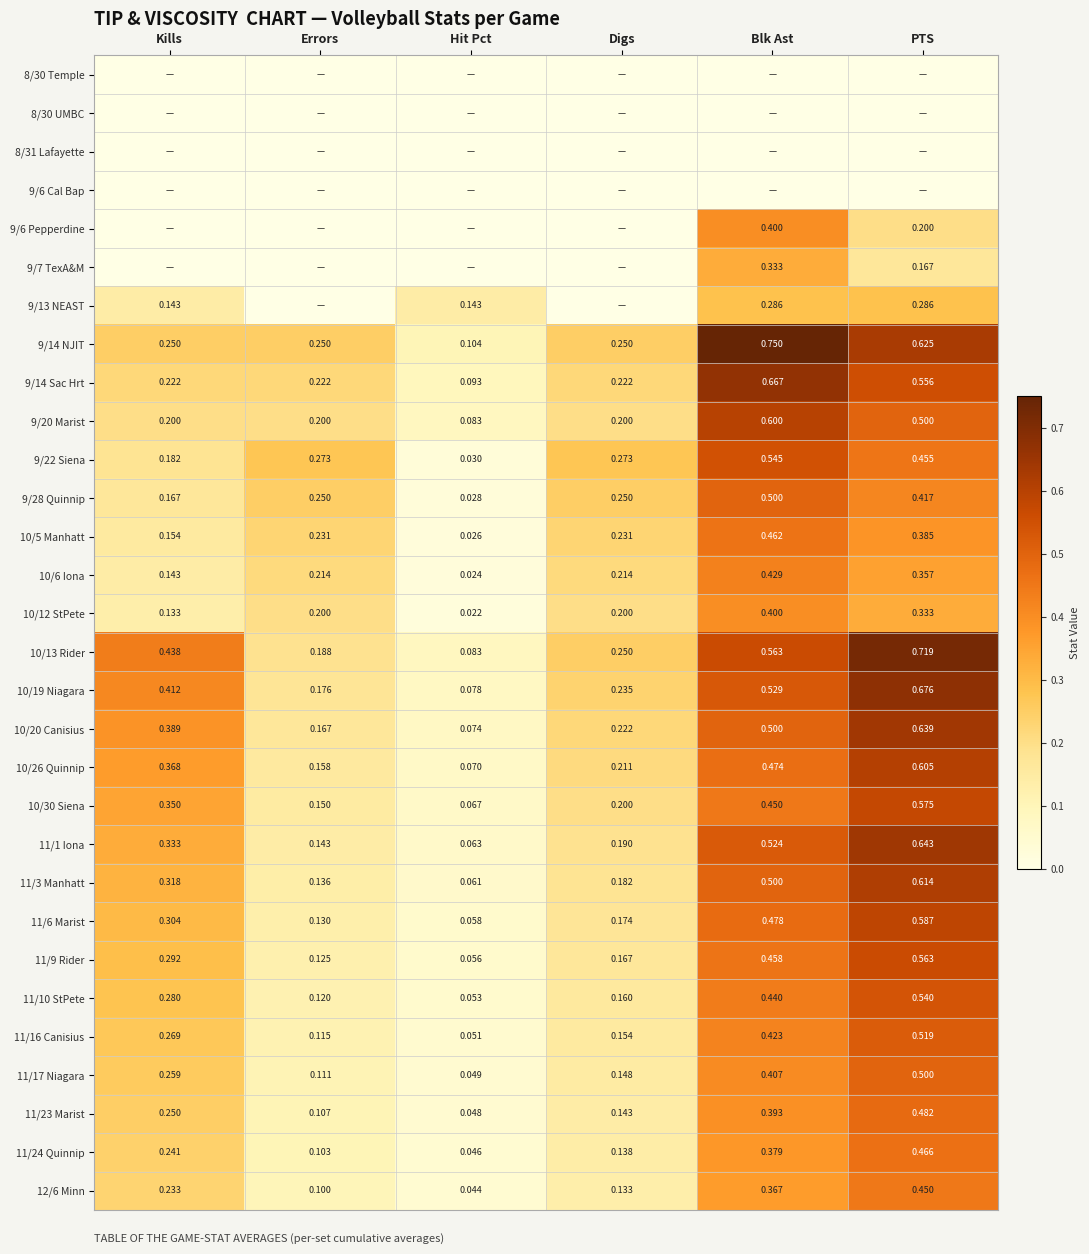

Count the number of categories in the chart.

6